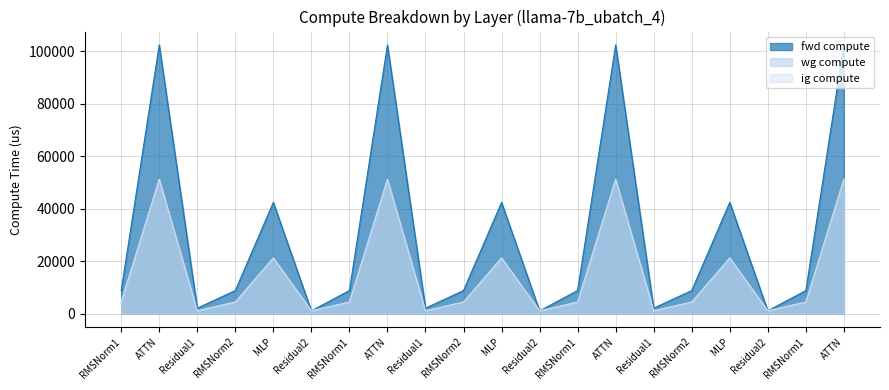

How many interior local valleys does the fwd compute series have?

6